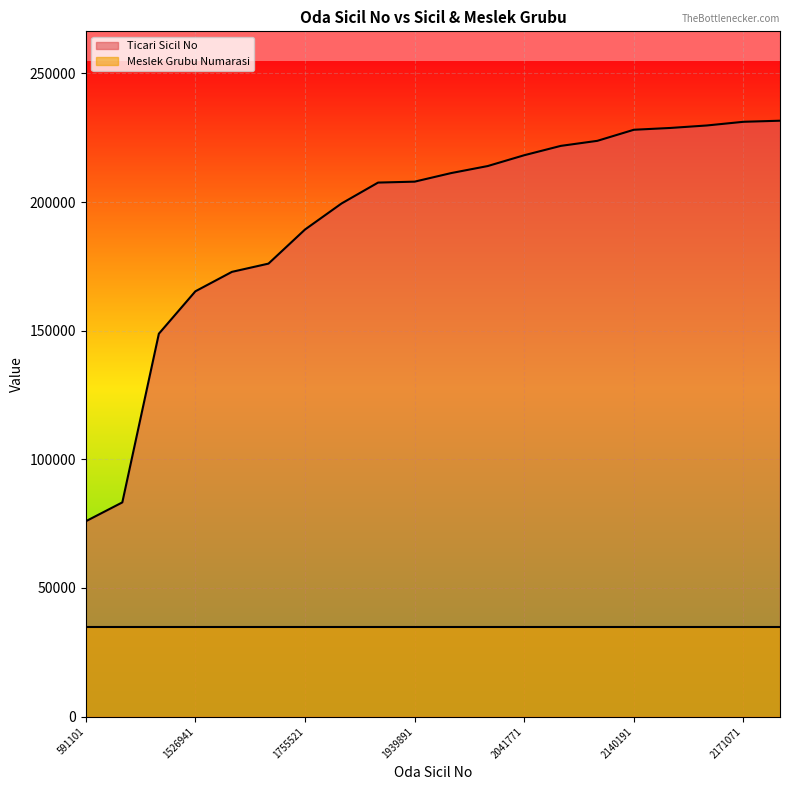

What is the value of the 20th point from the left?

231608